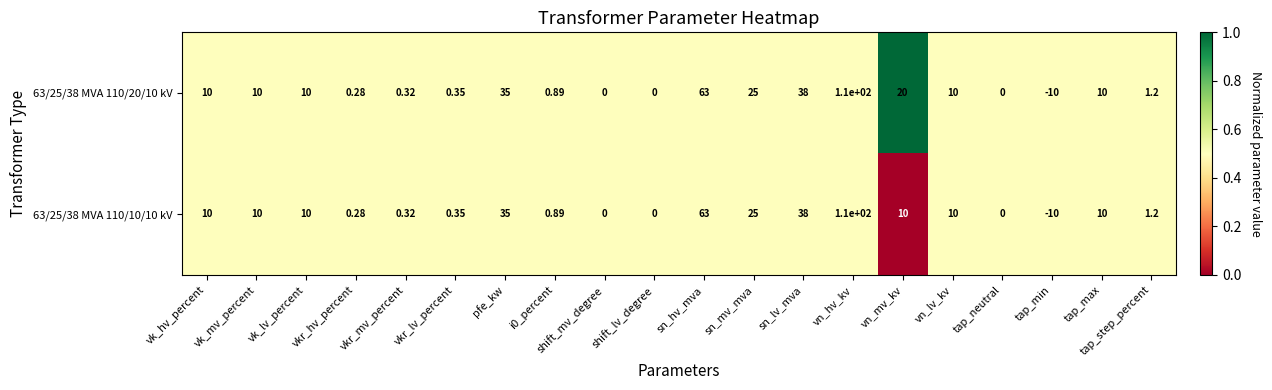

Which label corresponds to the largest value in the chart?

vn_hv_kv